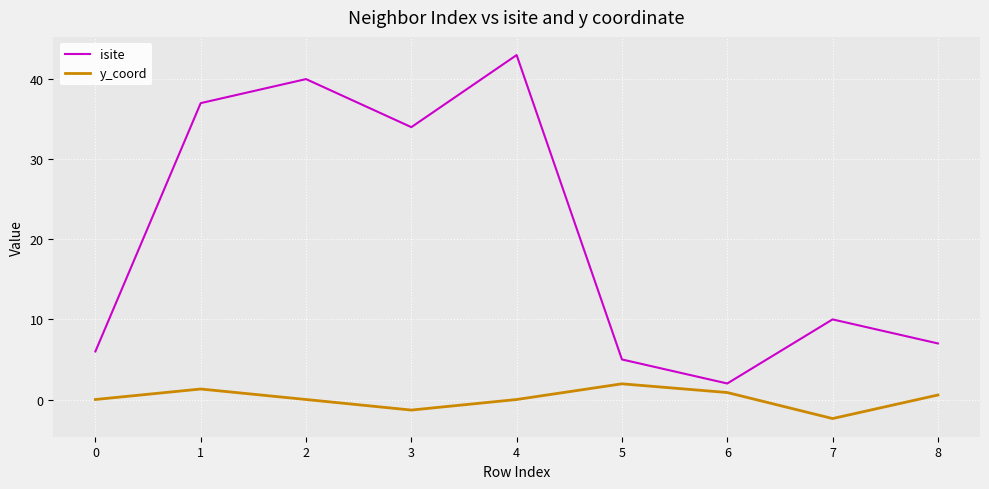

At which label does isite reach its minimum?

6